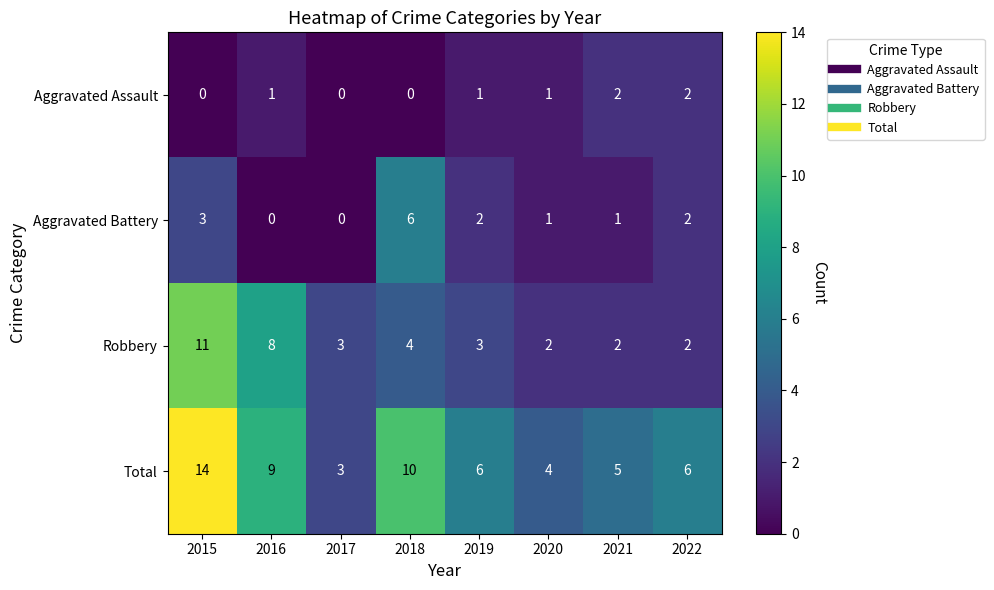

Which series has the largest total across all categories?

Total